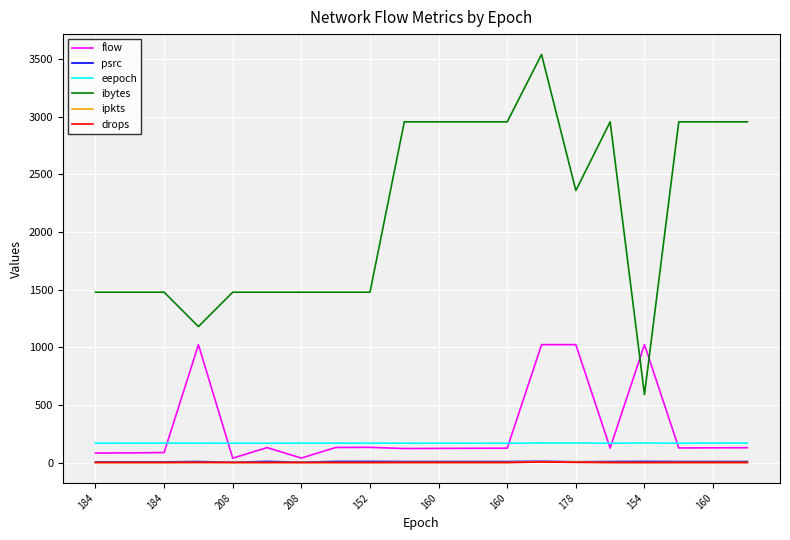

True or false: eepoch and ipkts intersect in this chart.

False